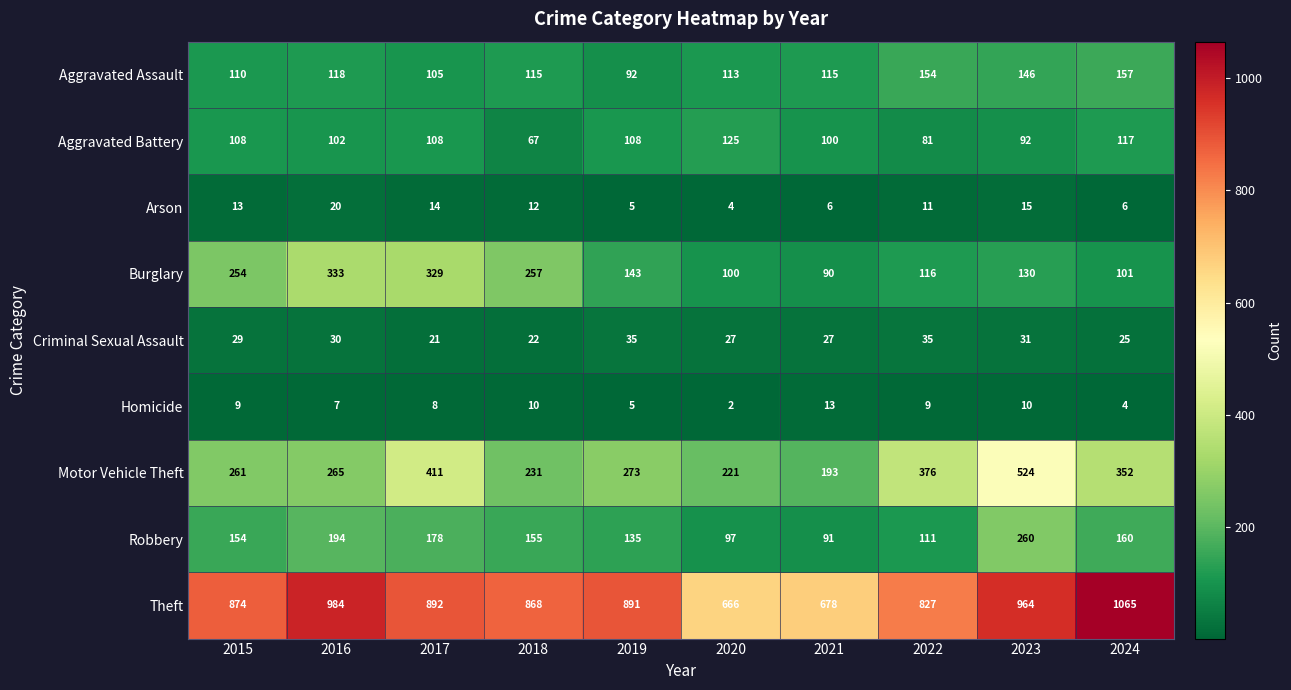

Which series changed the most between 2015 and 2016?

Theft